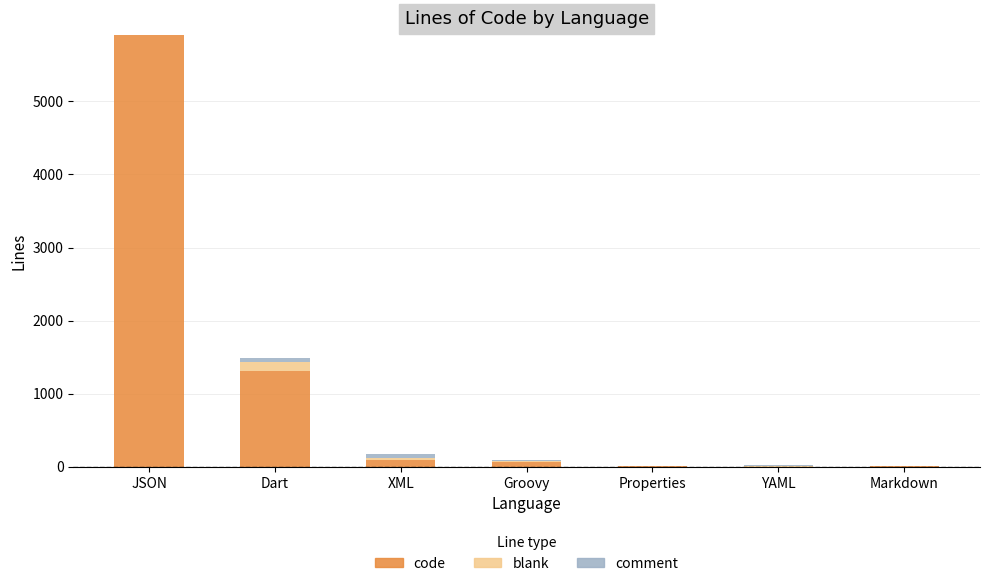

At which category is the sum across all series the highest?

JSON